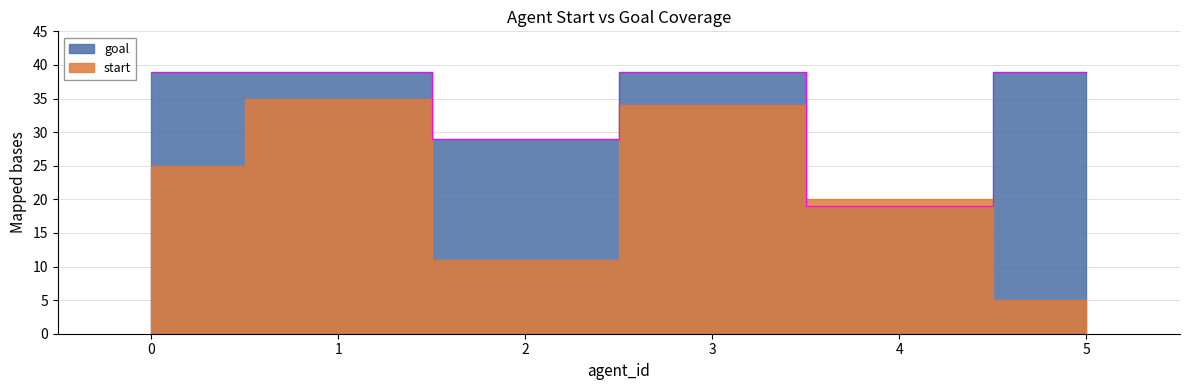

Where is the first local maximum?

3